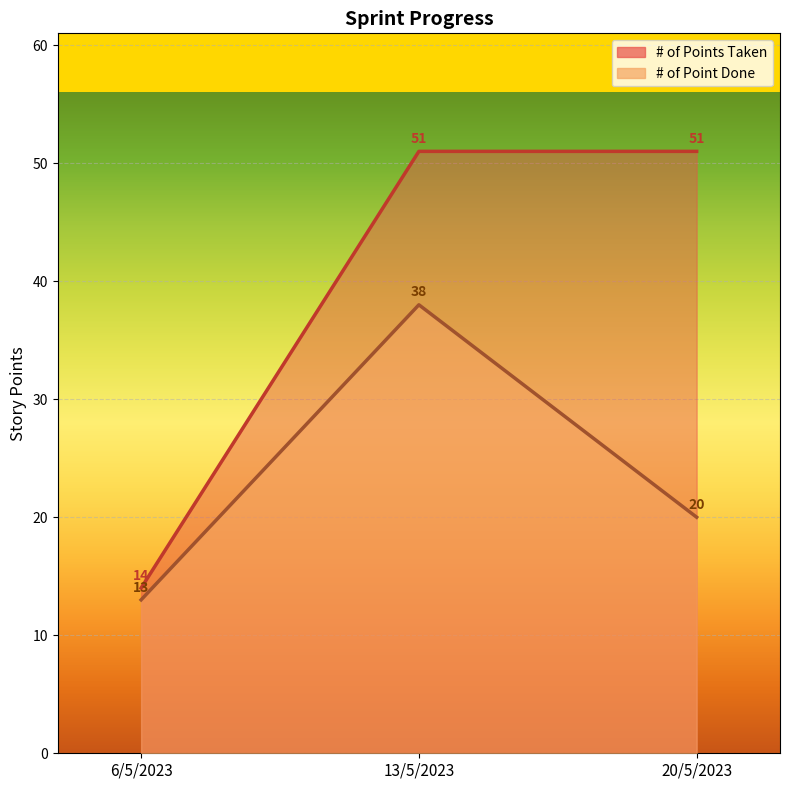

What is the sum of the # of Points Taken values at 6/5/2023 and 13/5/2023?

65